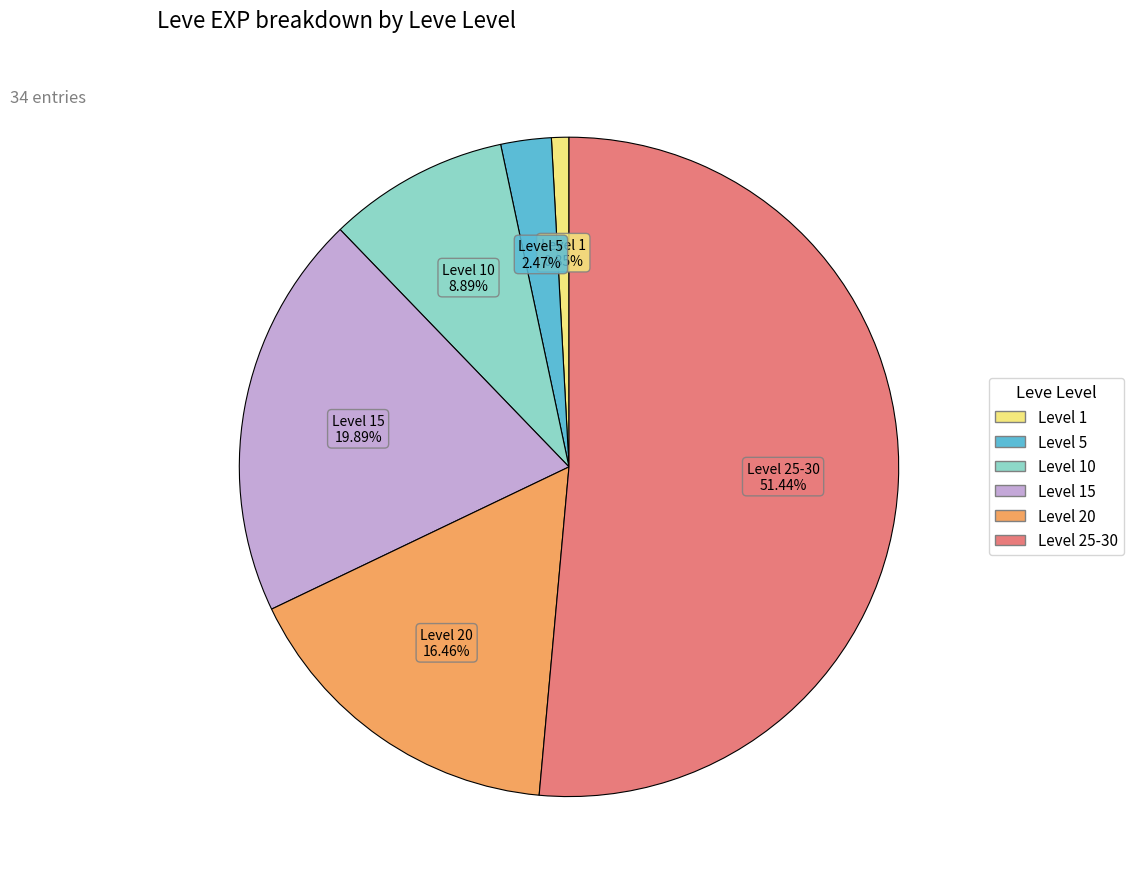

Is there any slice that represents more than half of the pie?

Yes